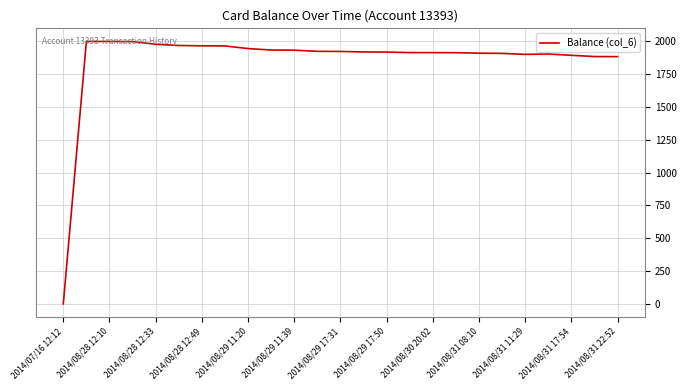

What is the sum of all values?

46414.8